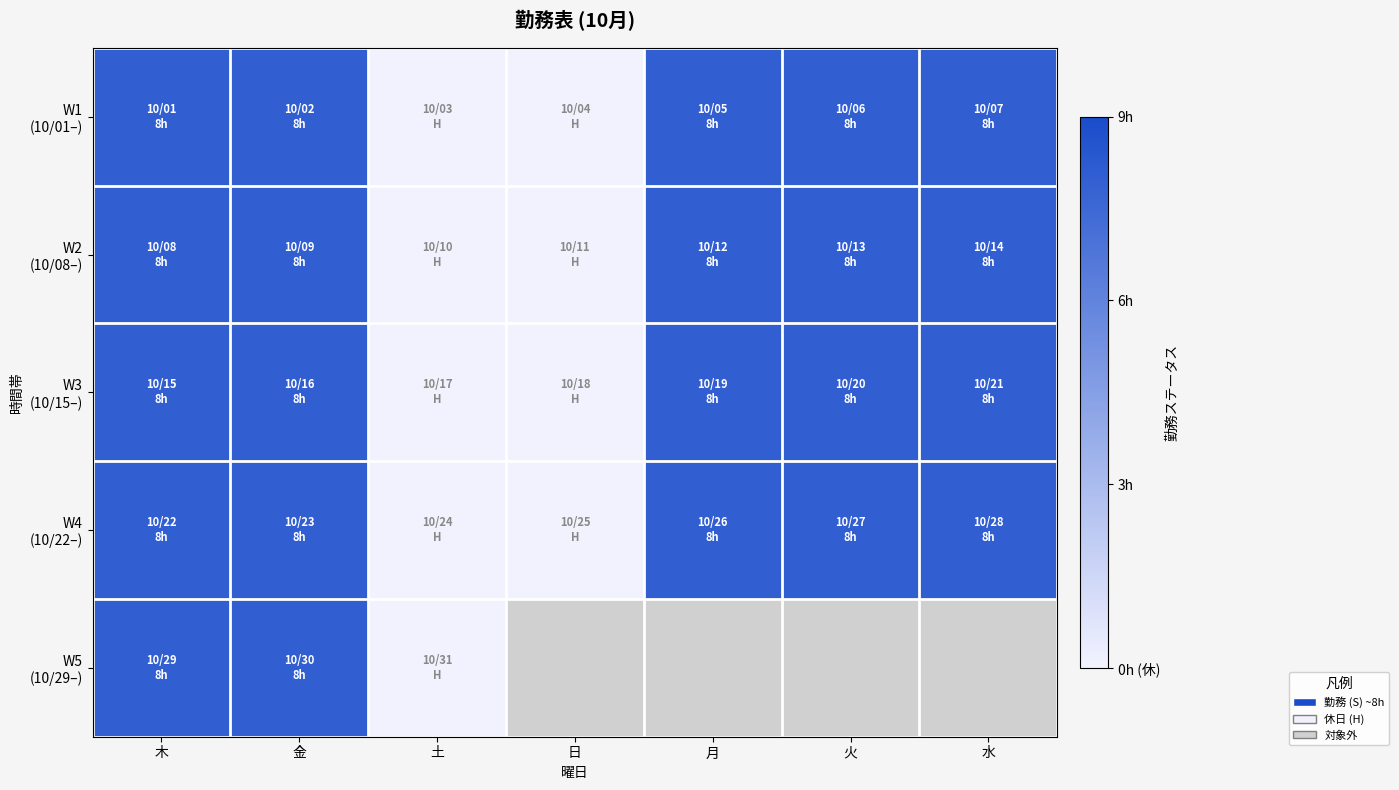

Rank the categories by W2 (10/08–) value from highest to lowest.

木, 金, 月, 火, 水, 土, 日